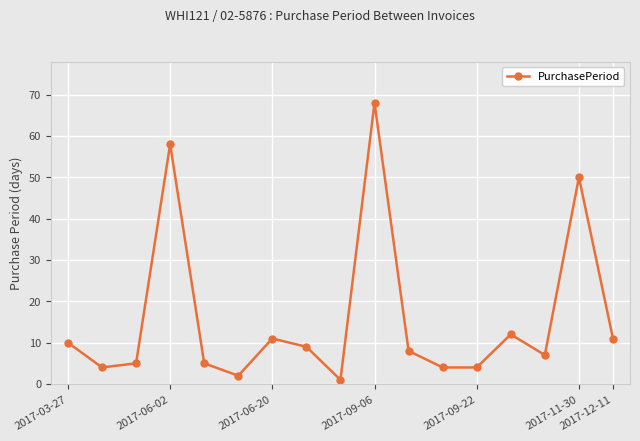

How many distinct data groups are displayed?

1